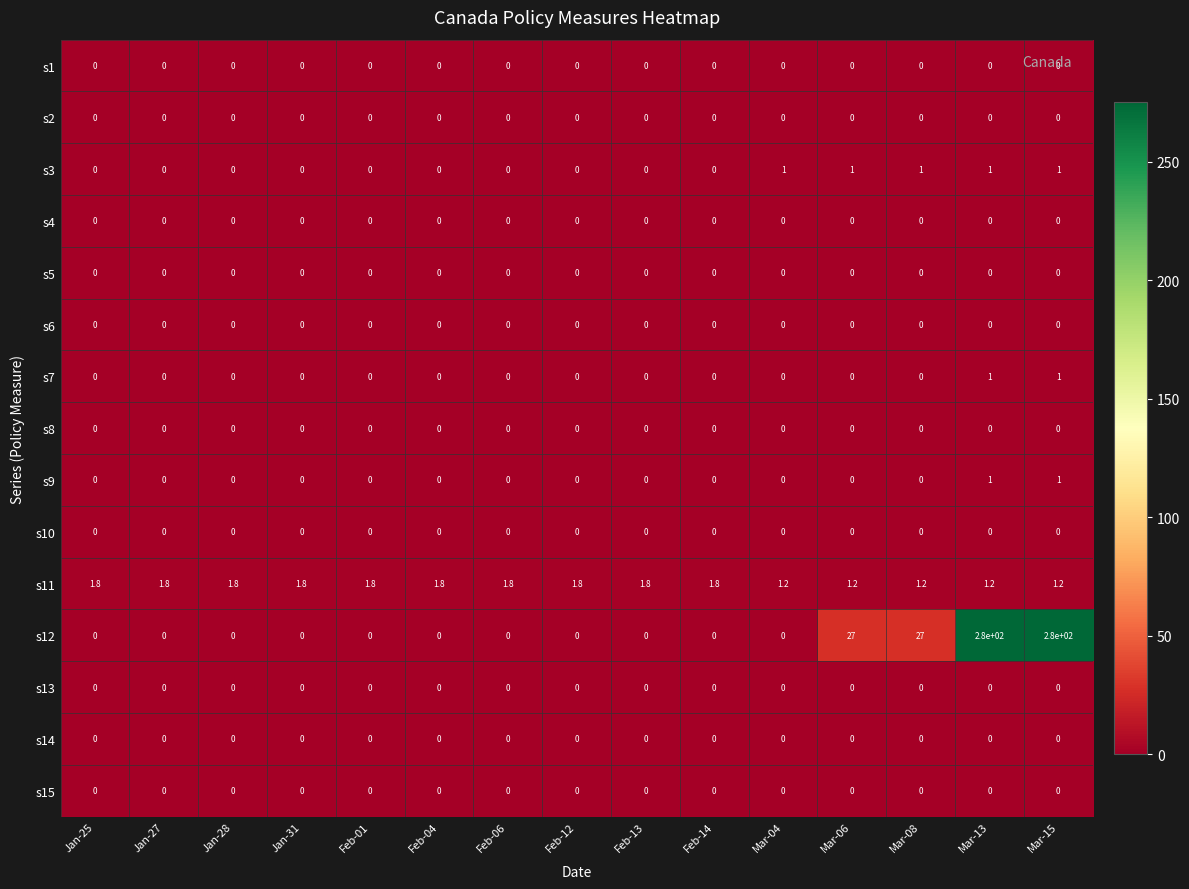

What is the sum of all s7 values?

2.0